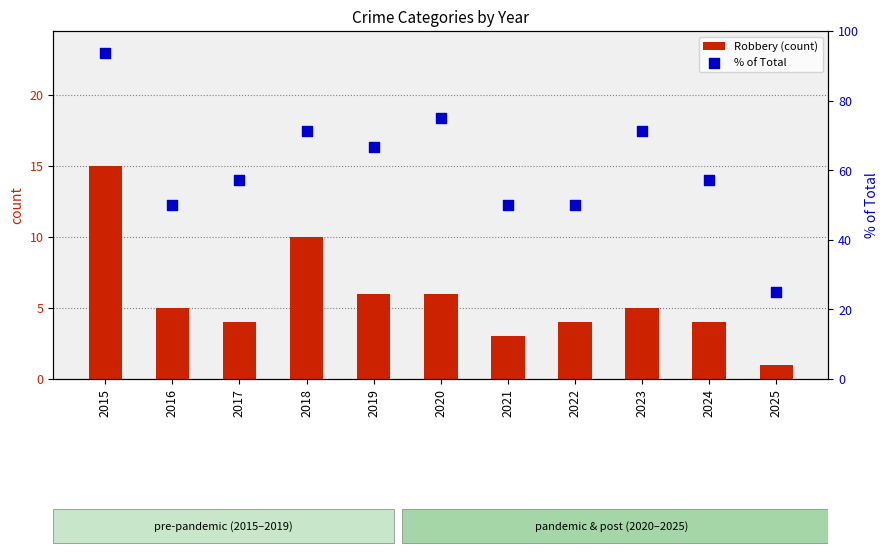

Which series reaches the minimum Y coordinate?

Robbery (count)